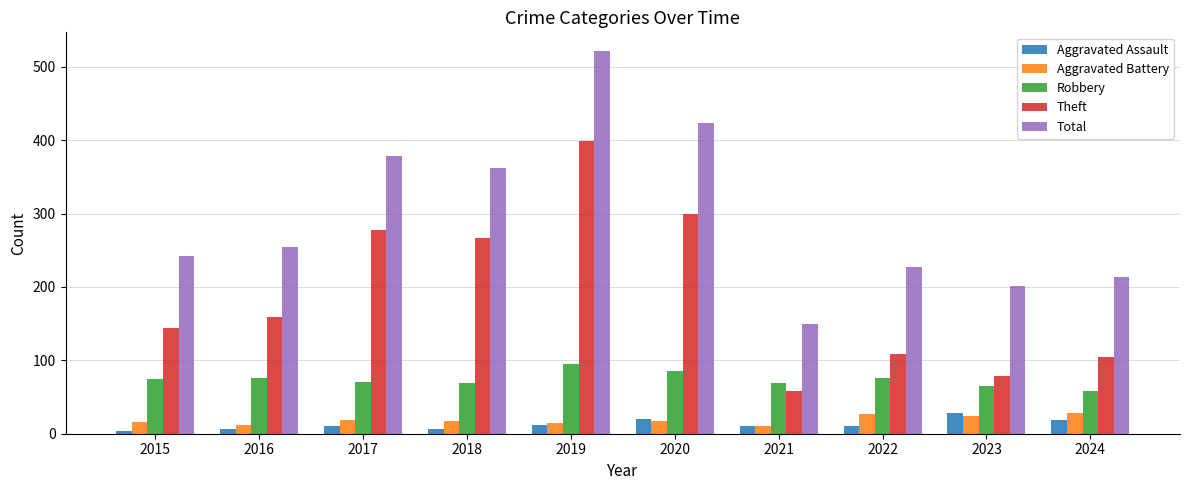

What is the spread (max minus min) of values at 2024?

195